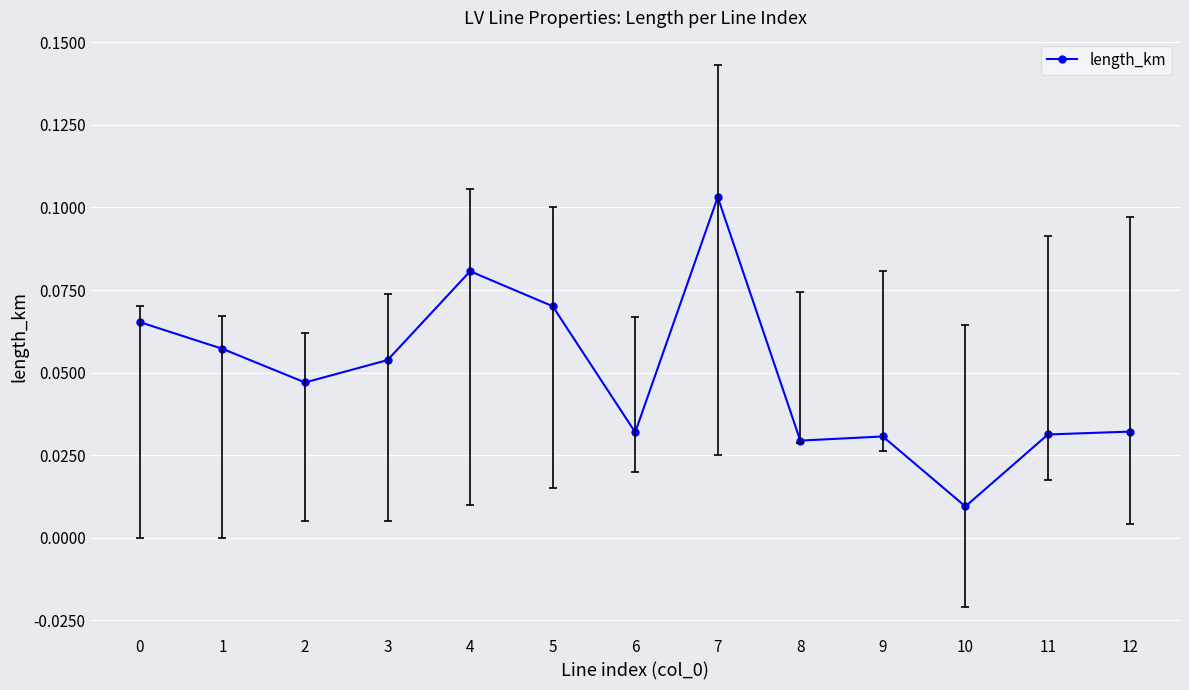

At which category does the chart reach its minimum across all series?

10